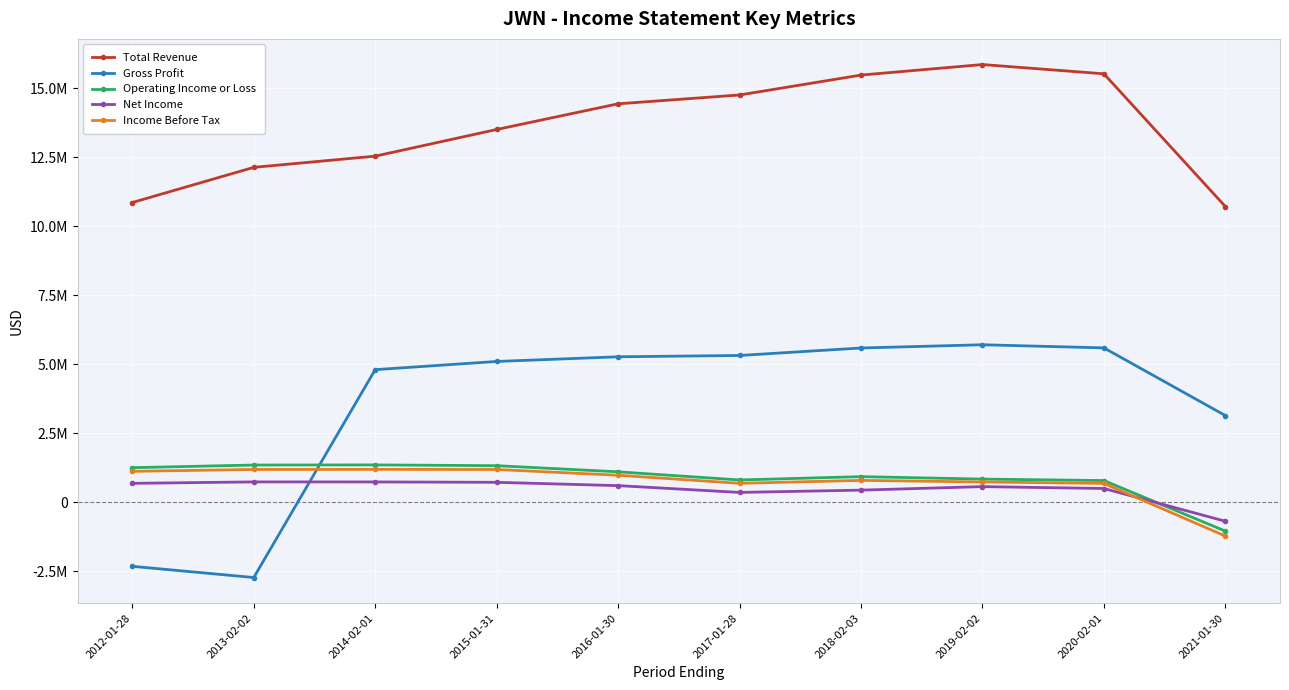

Does the chart have visible grid lines?

Yes